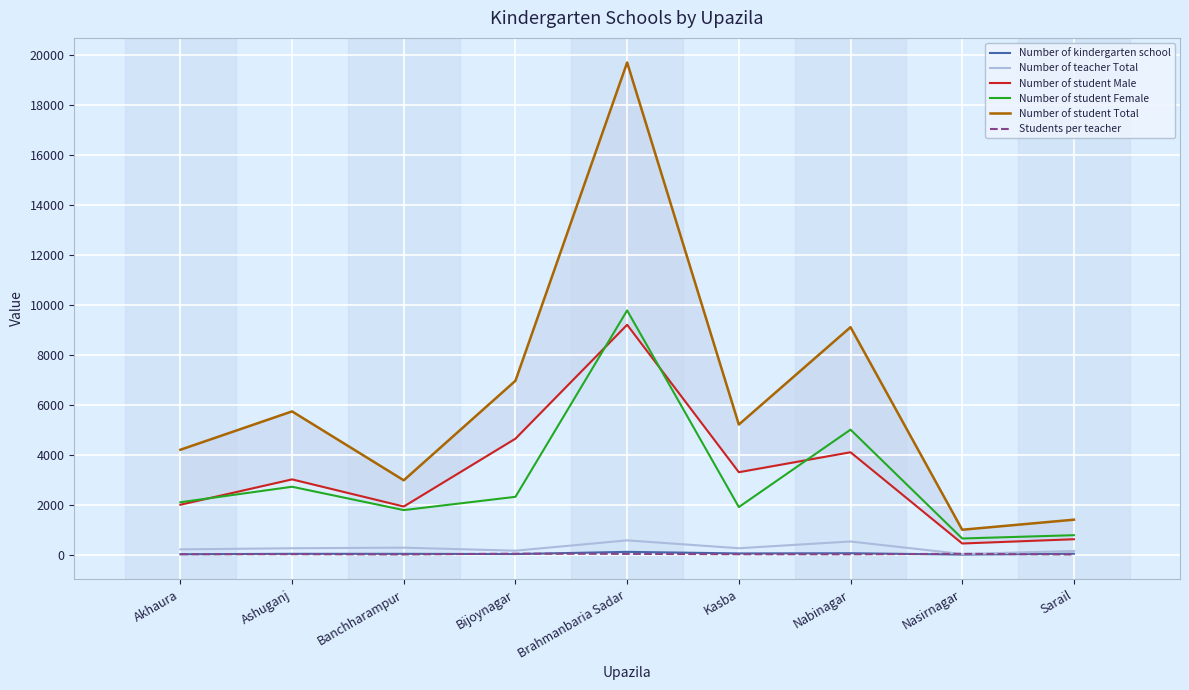

What is the greatest value displayed?

19695